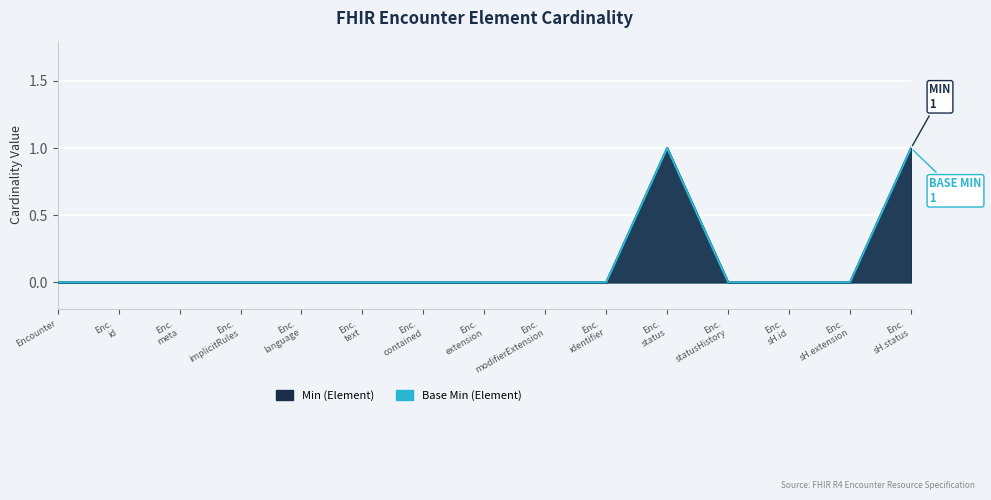

True or false: Min and Base Min cross at least once.

False